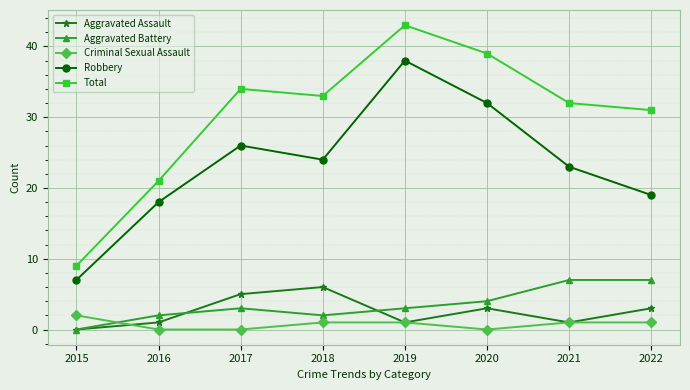

What are all the series names shown in the legend?

Aggravated Assault, Aggravated Battery, Criminal Sexual Assault, Robbery, Total